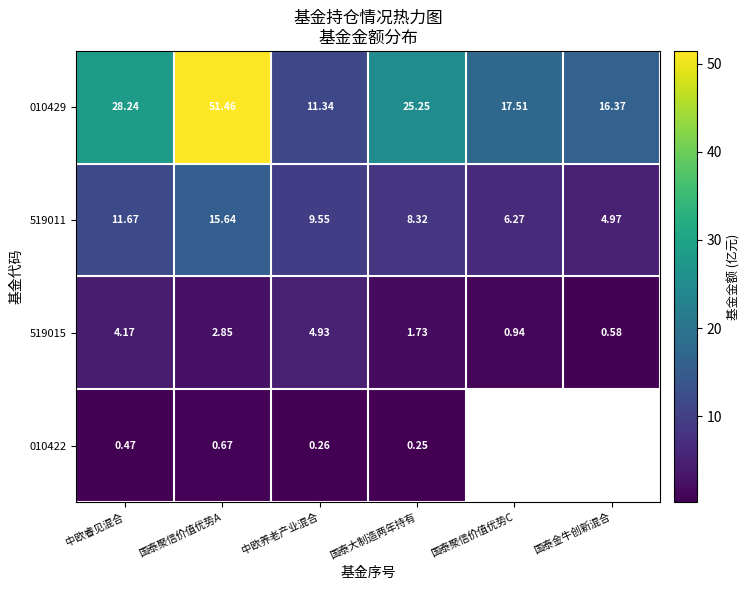

Where is 519011 nearest to the value 10?

中欧养老产业混合